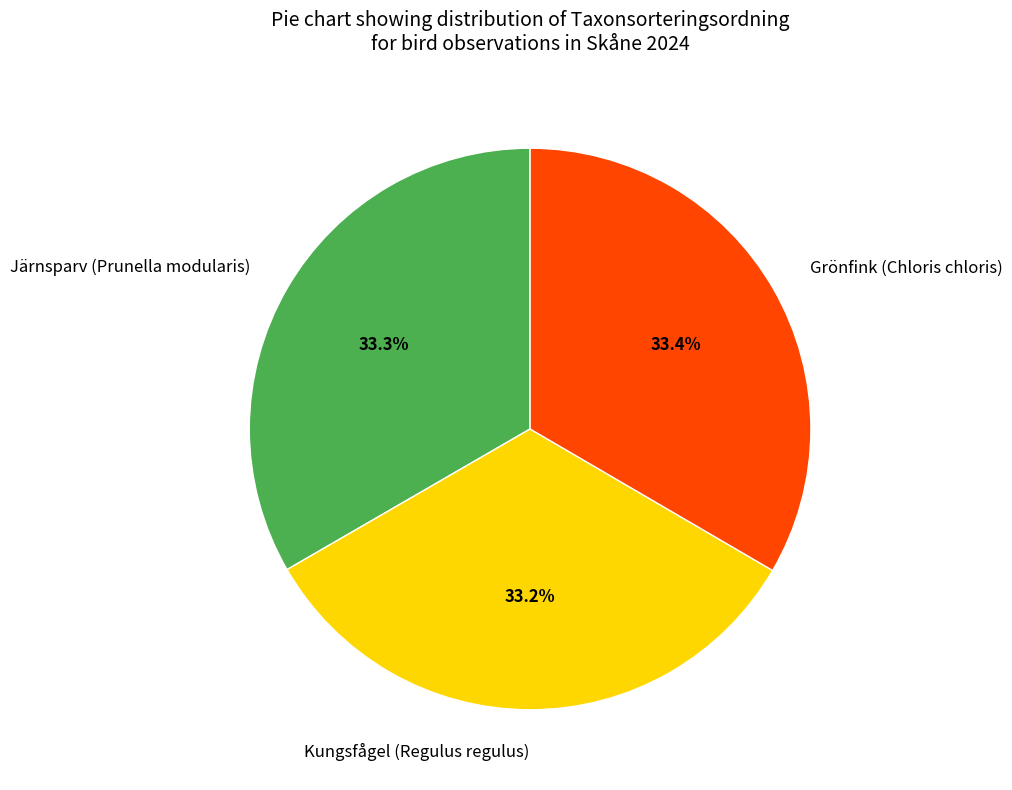

To the nearest percent, what percentage of the pie is Grönfink (Chloris chloris)?

33%